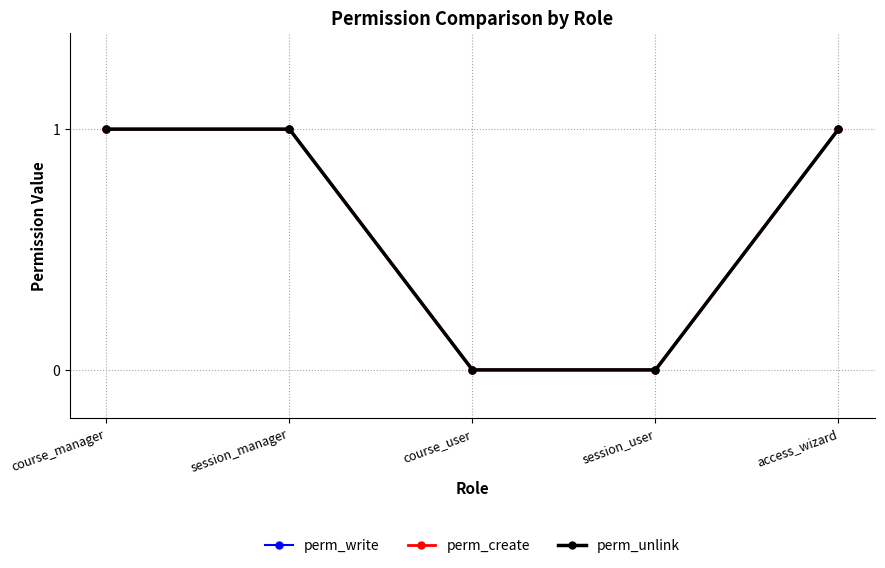

At which category does the chart reach its minimum across all series?

course_user